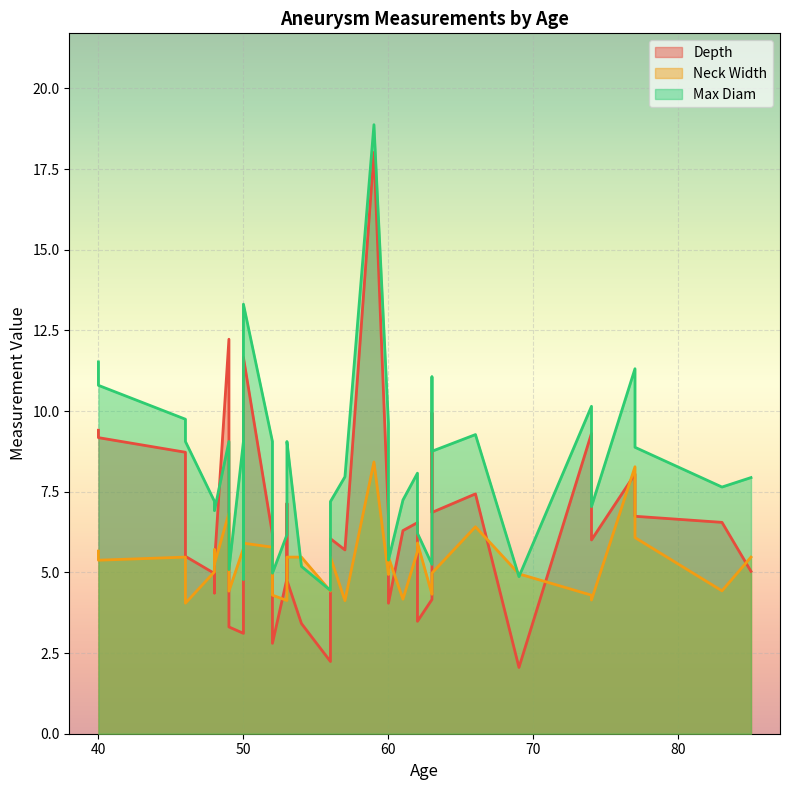

Is it true that Depth equals 2.9 at 10?

False